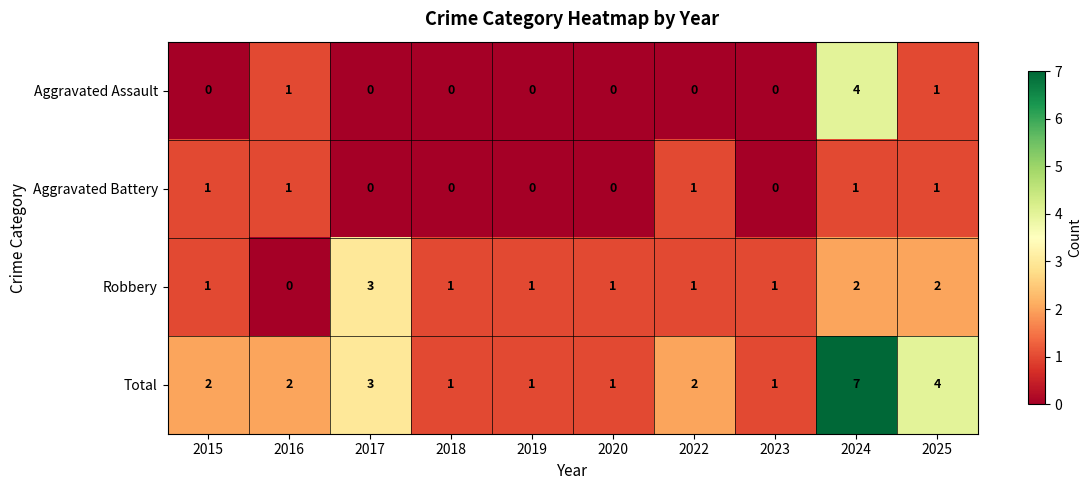

The value of Total at 2023 is 1. True or false?

True